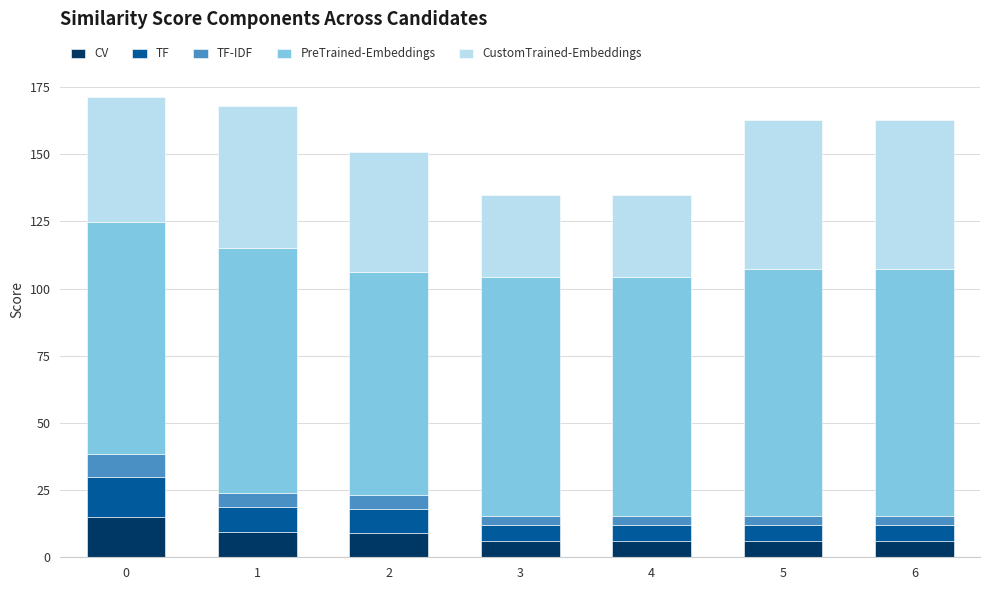

How many bars are there in total?

7